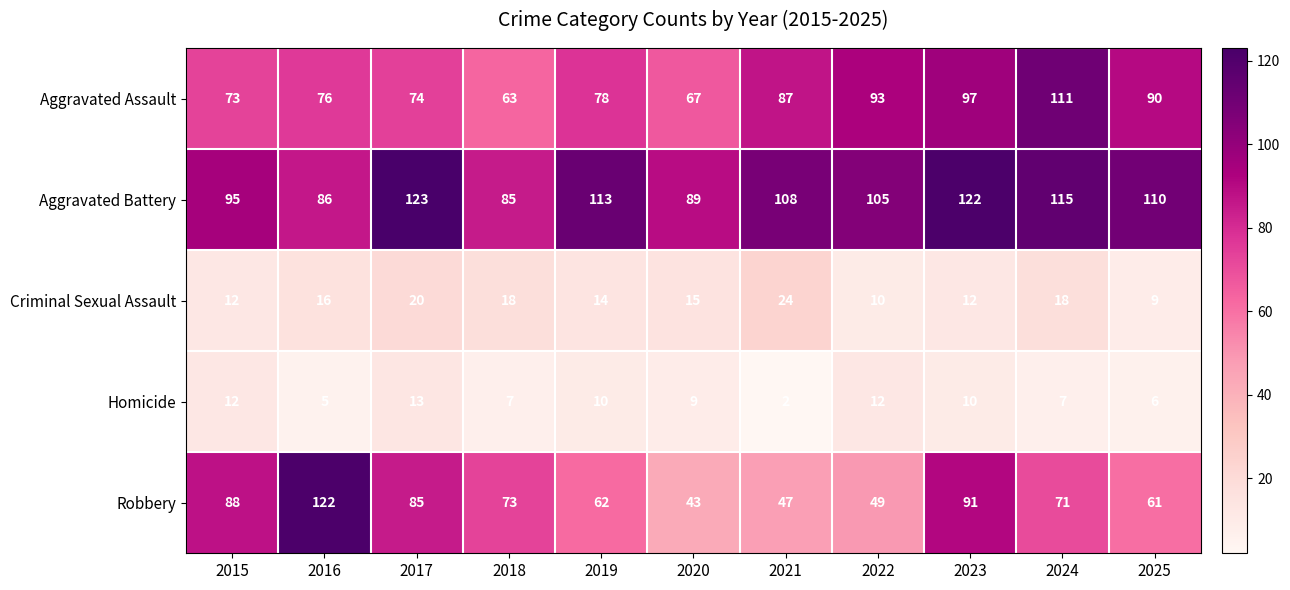

Which series has the widest spread of values?

Robbery